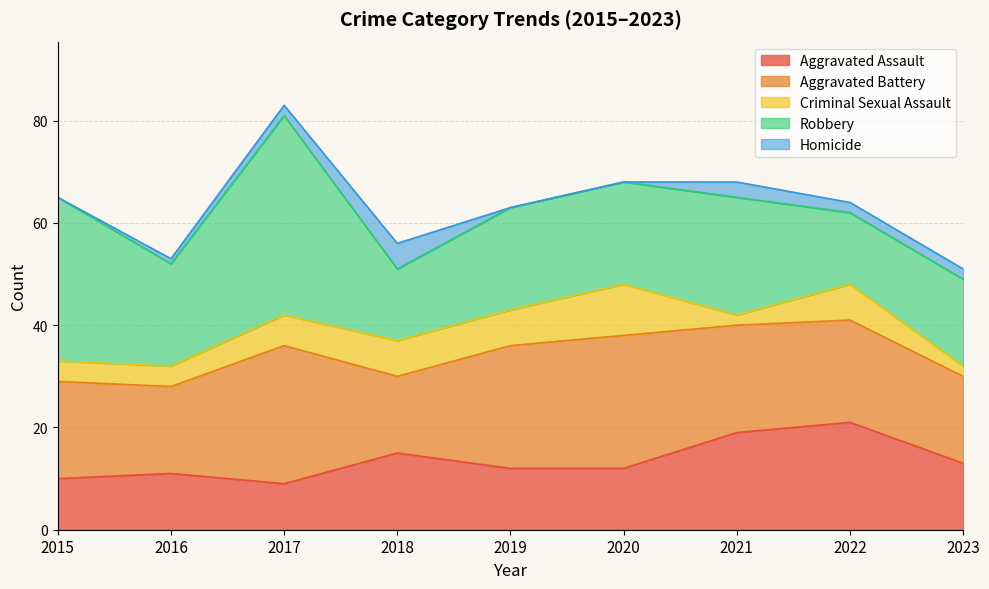

Where is the first local maximum for Aggravated Assault?

2016